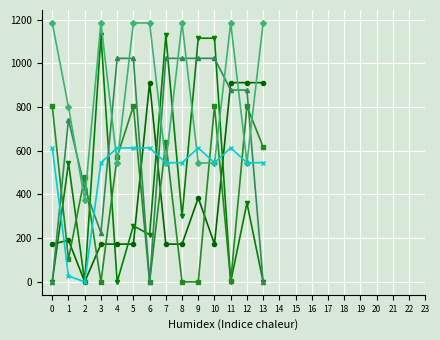

What is the difference between the highest and lowest values at 9?

1115.3